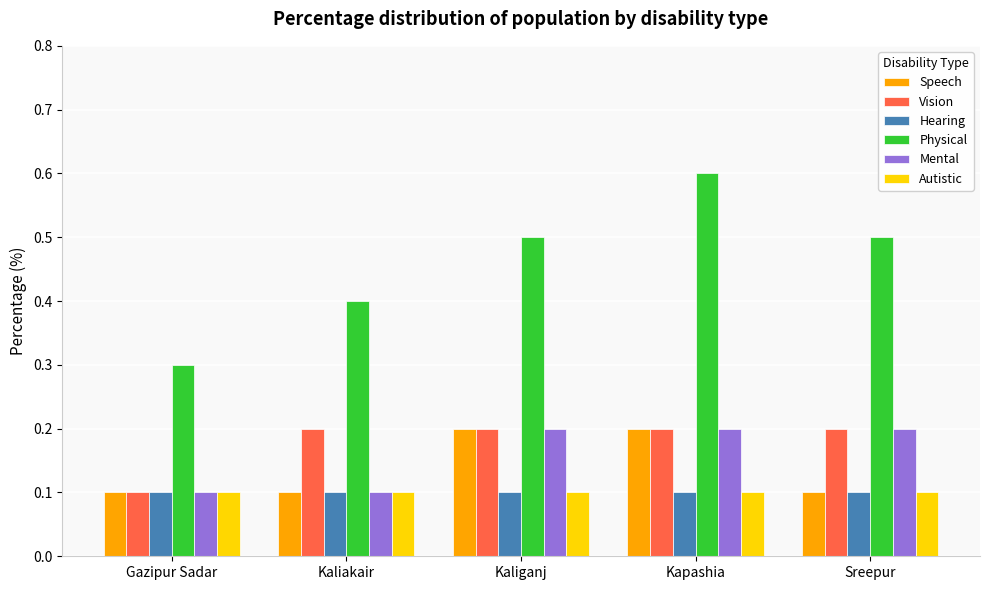

Count the Mental values in the range 0 to 1.

5